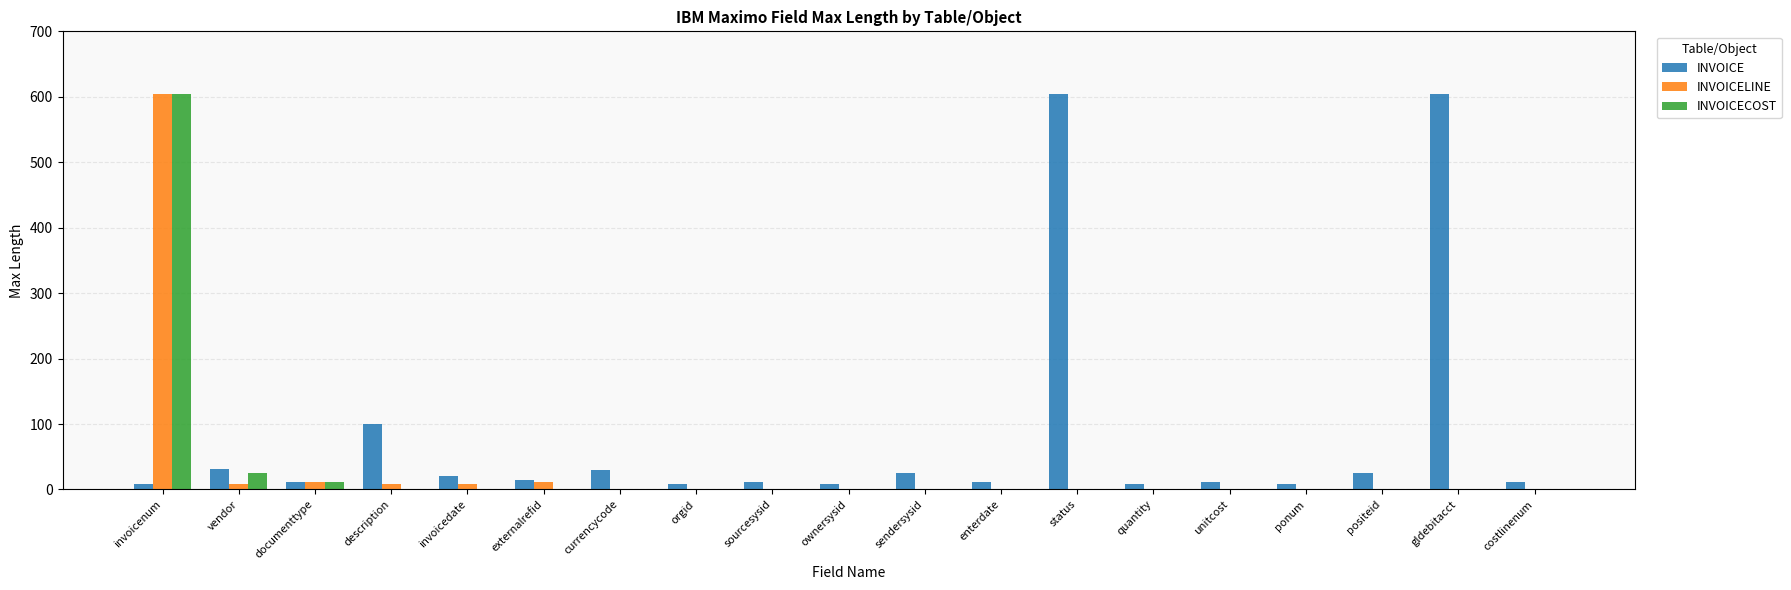

Is it true that INVOICELINE equals 225 at invoicenum?

False